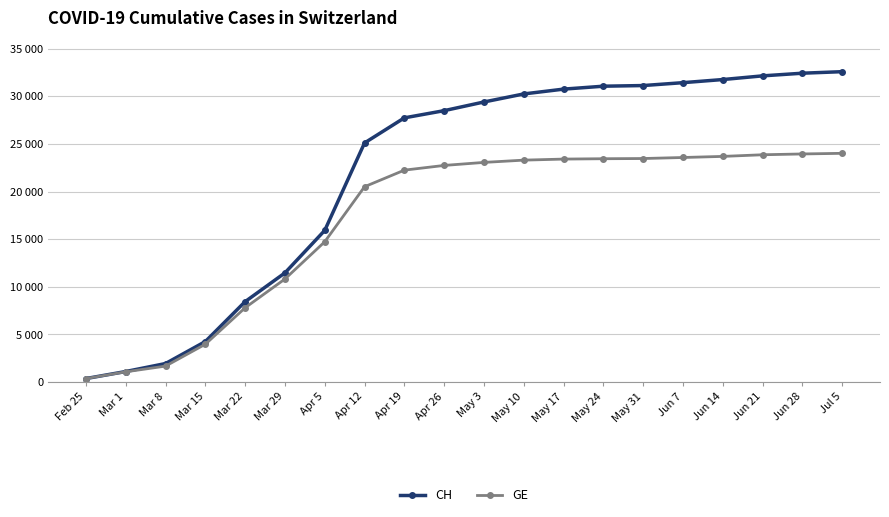

List the labels in order of GE value, largest first.

Jul 5, Jun 28, Jun 21, Jun 14, Jun 7, May 31, May 24, May 17, May 10, May 3, Apr 26, Apr 19, Apr 12, Apr 5, Mar 29, Mar 22, Mar 15, Mar 8, Mar 1, Feb 25